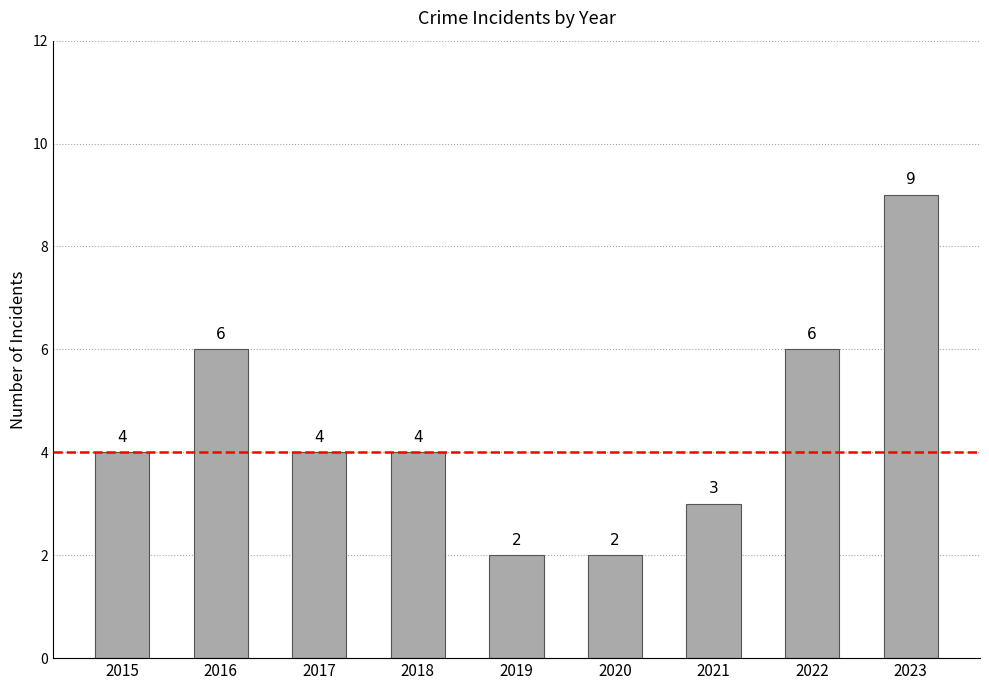

Does the chart contain any negative values?

No